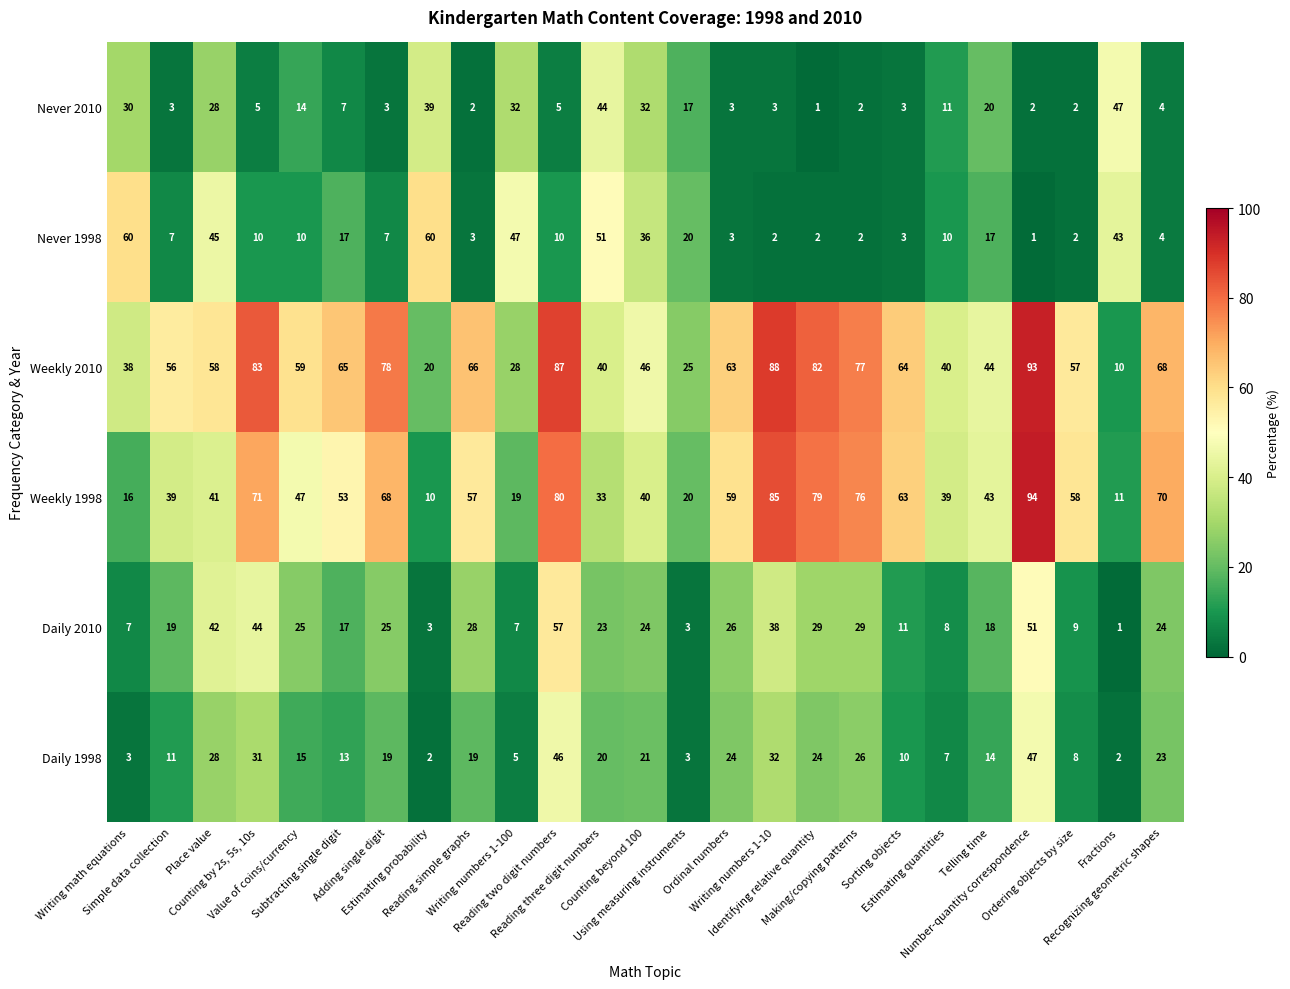

Which series has the largest total across all categories?

Weekly 2010